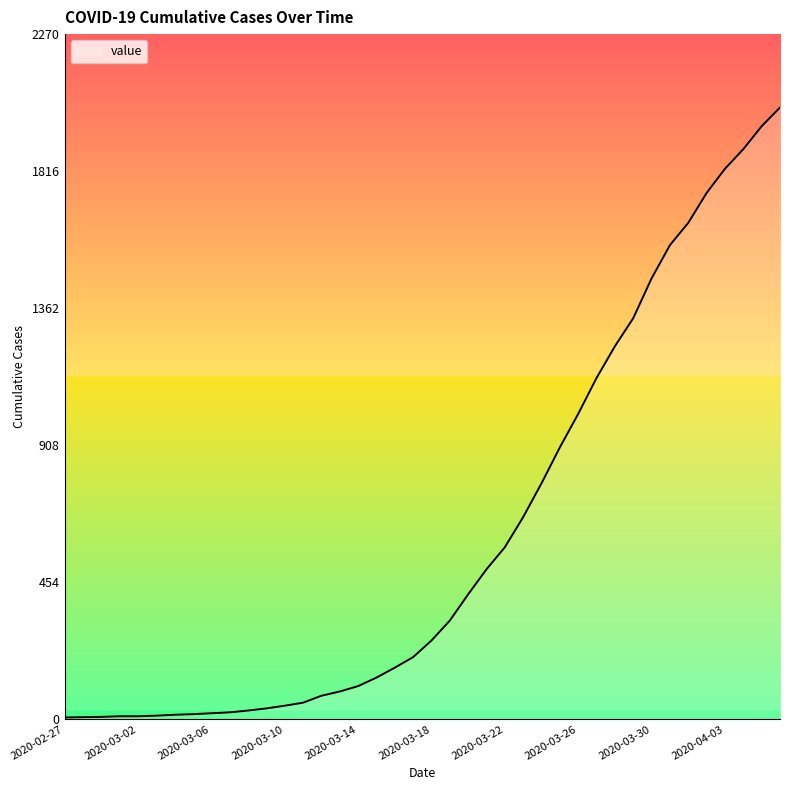

What is the sum of all values?

24344